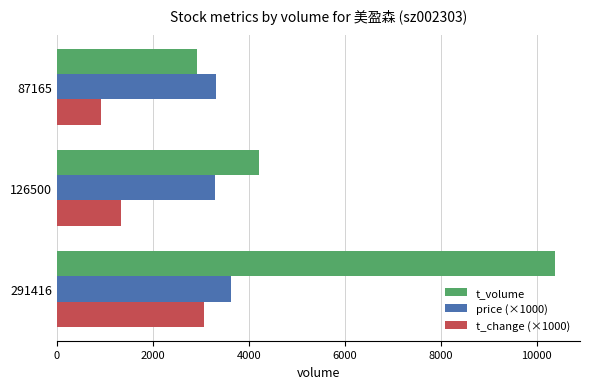

Where is t_volume nearest to the value 6648?

126500